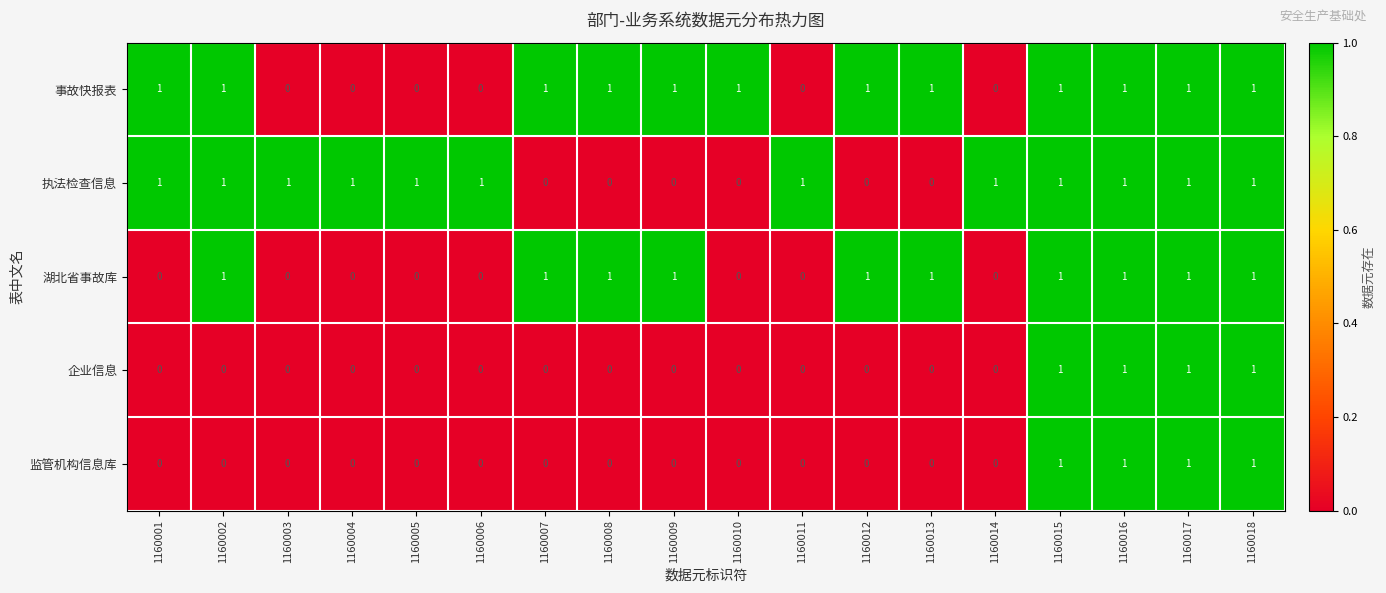

Is it true that 湖北省事故库 equals 1 at 1160008?

True